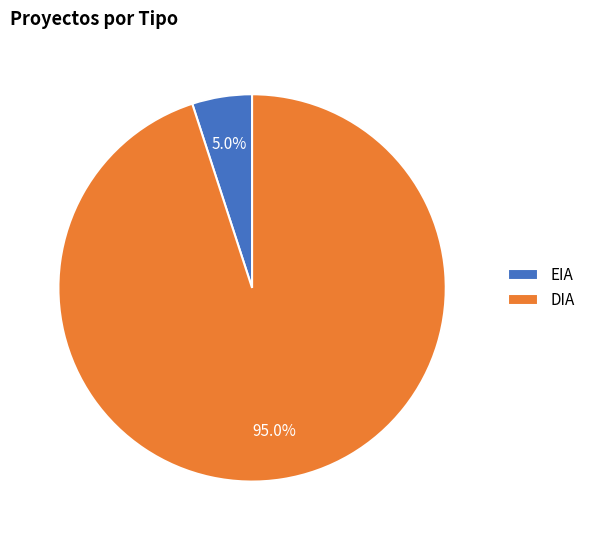

Count the number of slices in the pie.

2